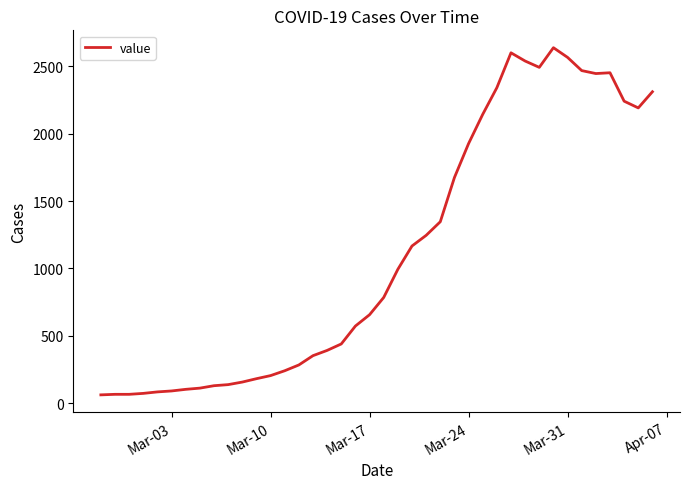

What is the smallest value displayed?

61